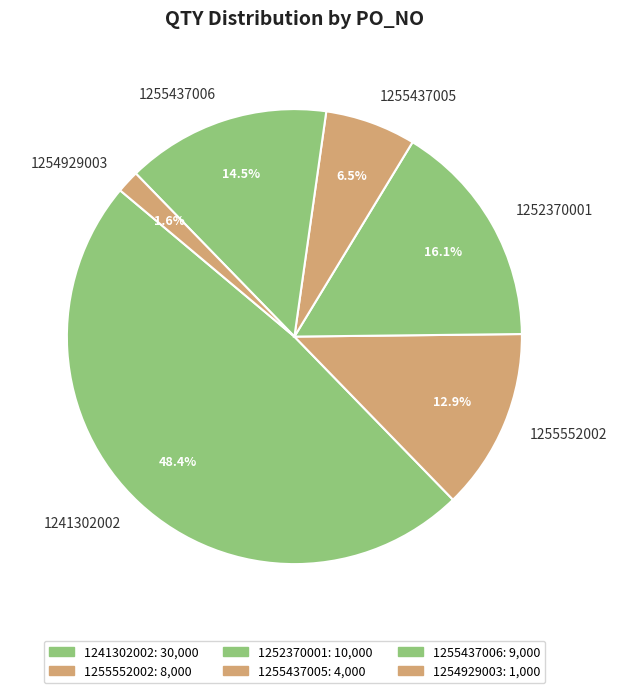

Does 1252370001 represent more than half of the total?

No